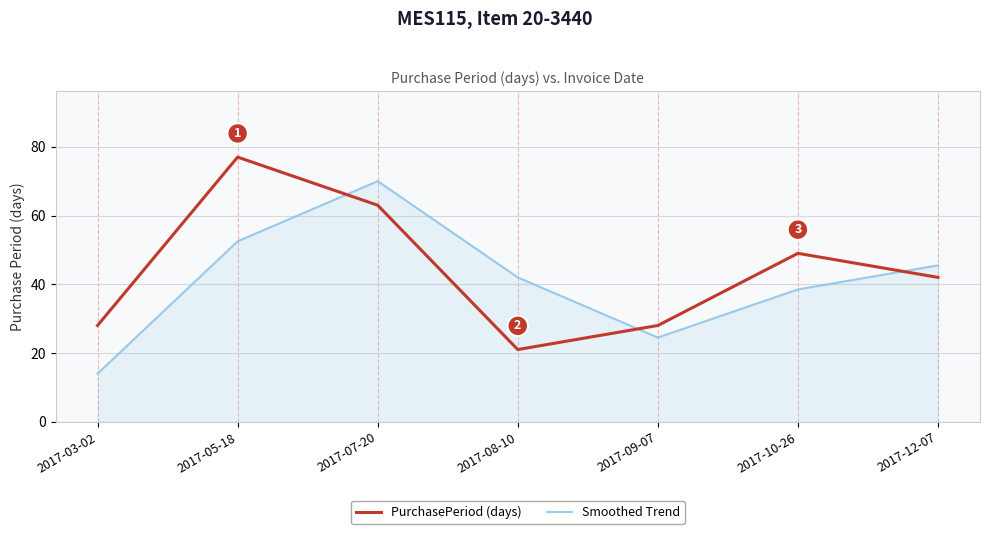

Count the number of data series in this chart.

2